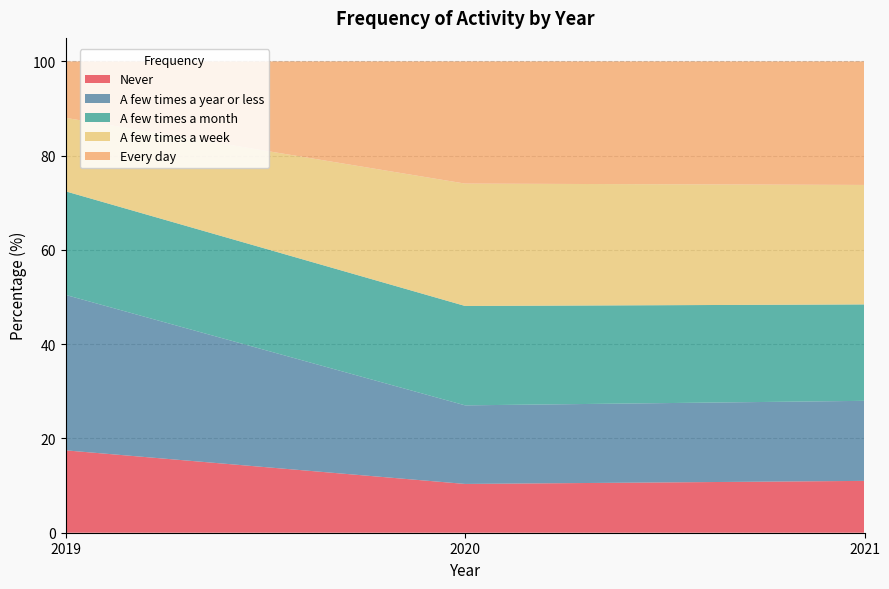

Reading left to right, list all the values displayed in this chart.

Never: 17.5	10.4	11.0
A few times a year or less: 33.0	16.7	17.0
A few times a month: 22.0	21.1	20.5
A few times a week: 15.6	26.0	25.4
Every day: 12.0	25.9	26.2